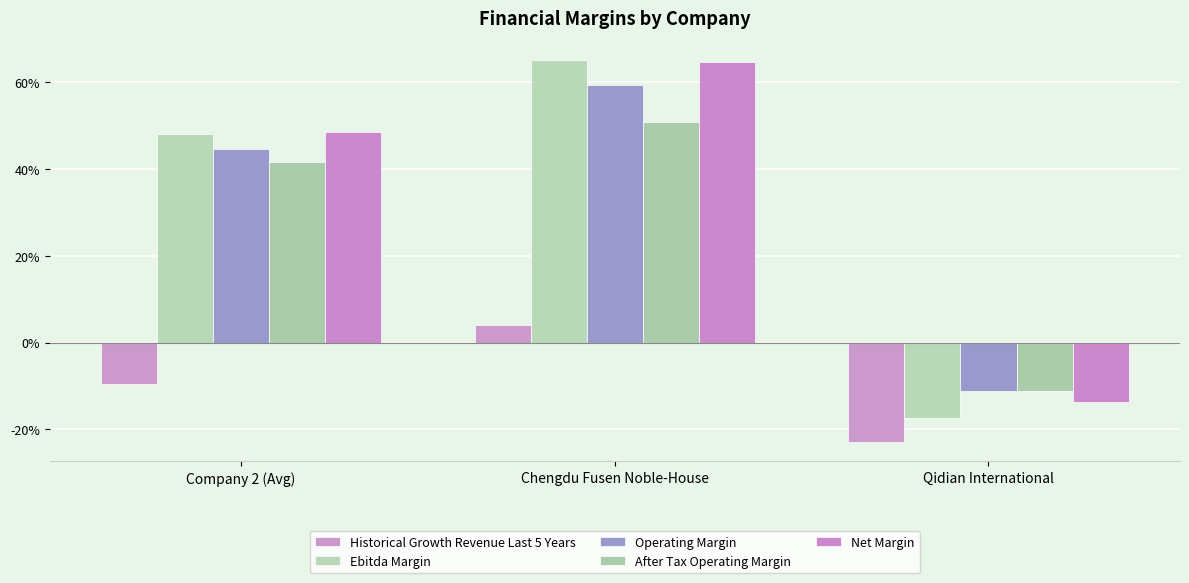

Are the bars grouped side by side (vs. stacked)?

Yes